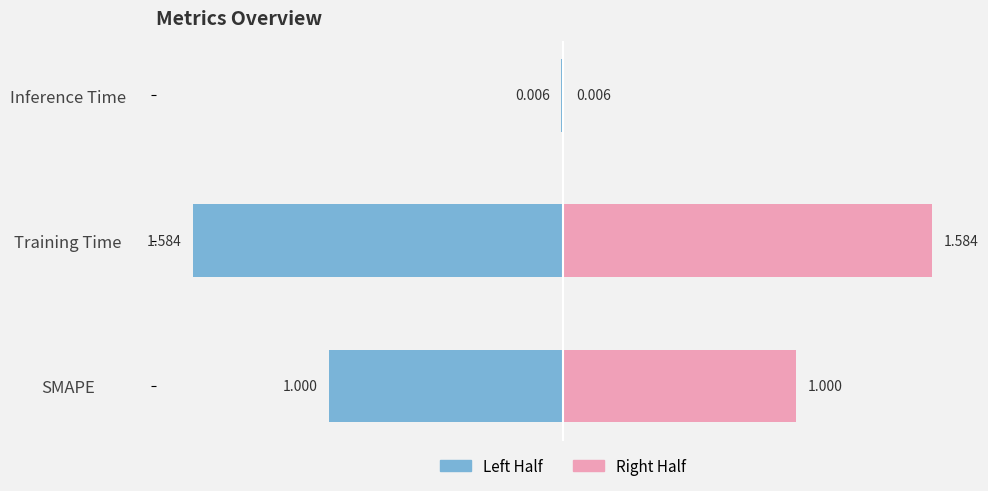

What is the difference between the highest and lowest values at Training Time?

3.2